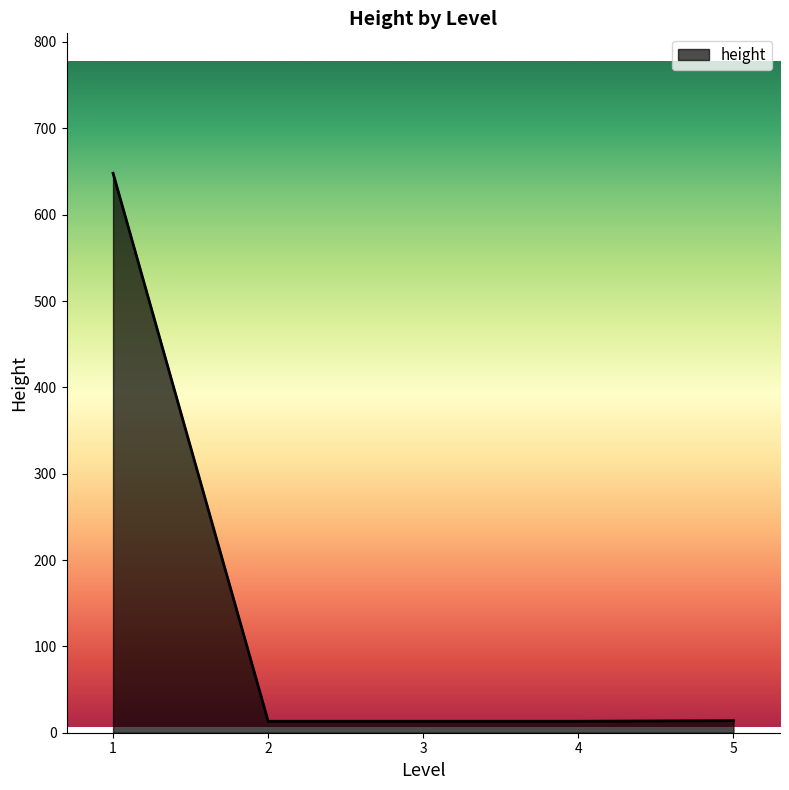

What is the maximum value shown in the chart?

648.0